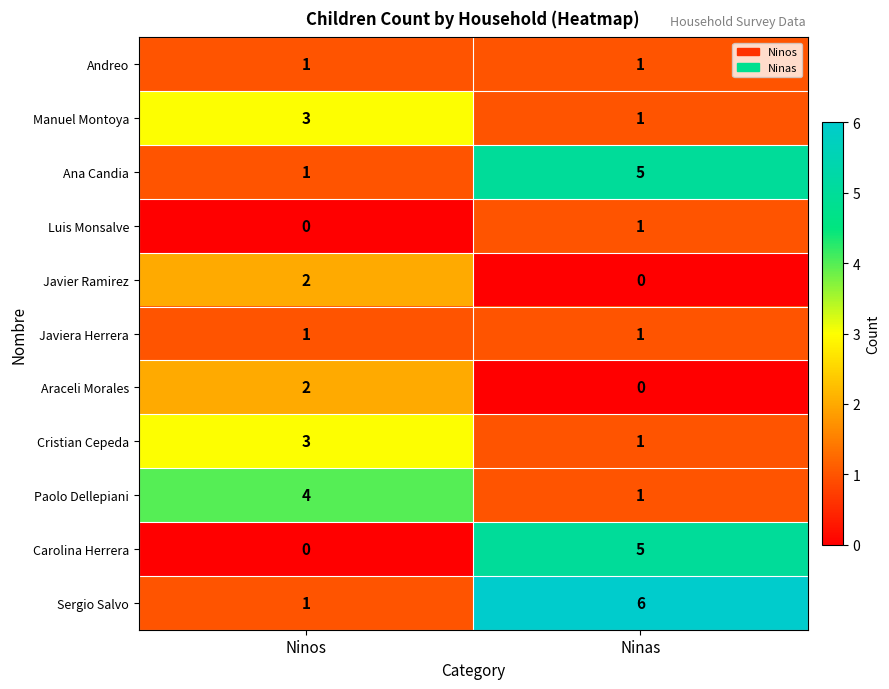

What is the spread (max minus min) of values at Ninas?

6